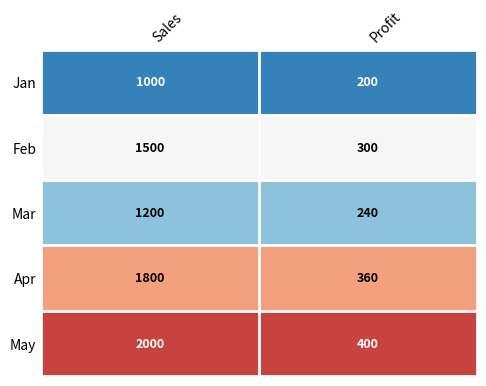

At Sales, list the series in order from smallest to largest.

Jan, Mar, Feb, Apr, May